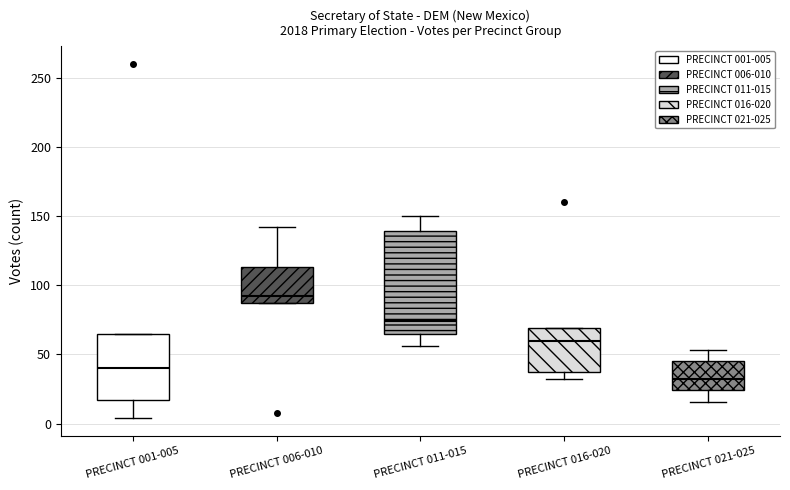

Reading left to right, read every box against the y-axis: the position of its median line, the range the box covers, and the ends of its whiskers. The values are not printed on the chart, so give them approximately, as read against the axis.

PRECINCT 001-005: median 40, box 15 to 65, whiskers 5 to 65
PRECINCT 006-010: median 90, box 85 to 115, whiskers 85 to 140
PRECINCT 011-015: median 75, box 65 to 140, whiskers 55 to 150
PRECINCT 016-020: median 60, box 35 to 70, whiskers 30 to 70
PRECINCT 021-025: median 30, box 25 to 45, whiskers 15 to 55